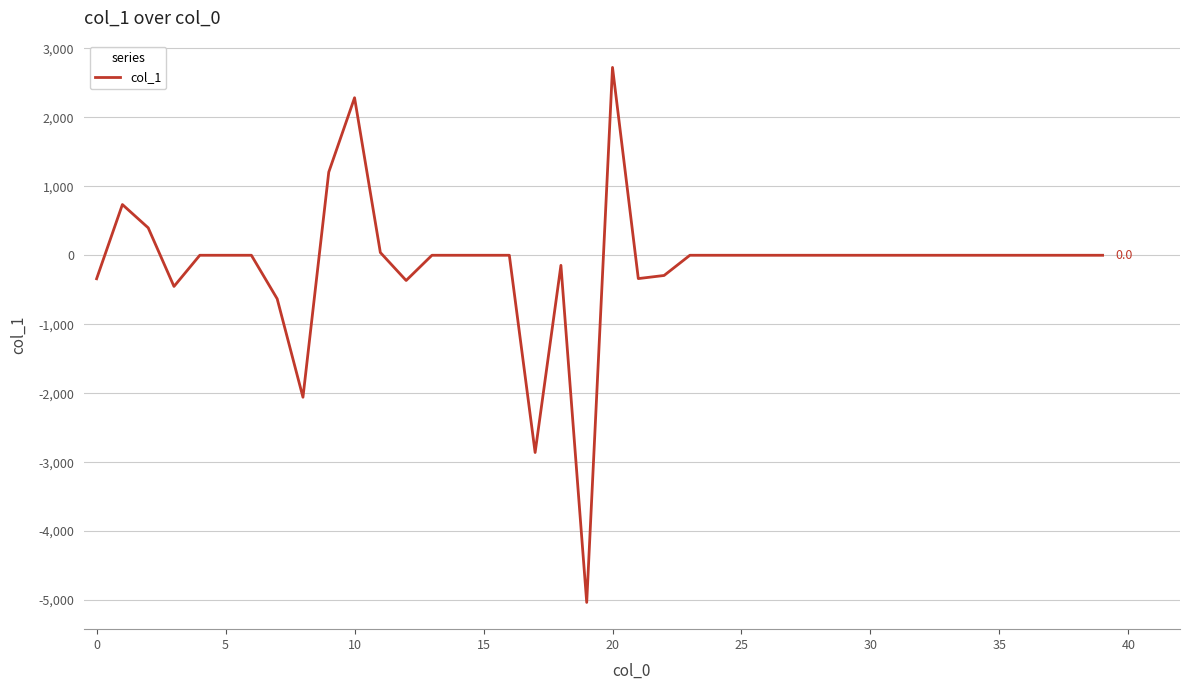

What is the difference between the maximum and minimum values?

7757.2